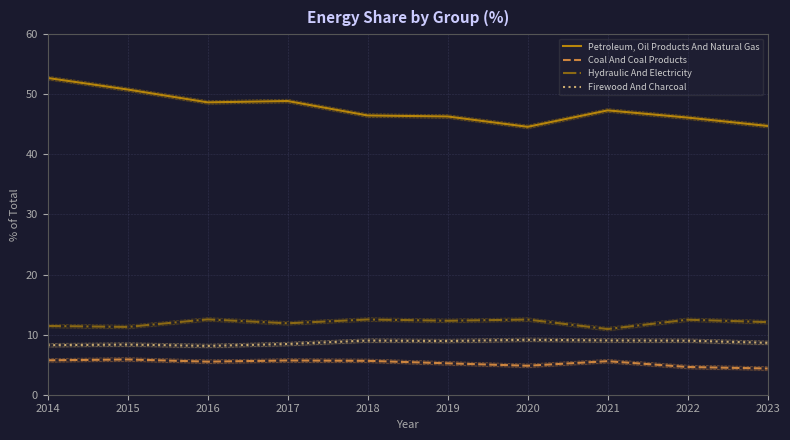

True or false: Hydraulic And Electricity and Firewood And Charcoal intersect in this chart.

False